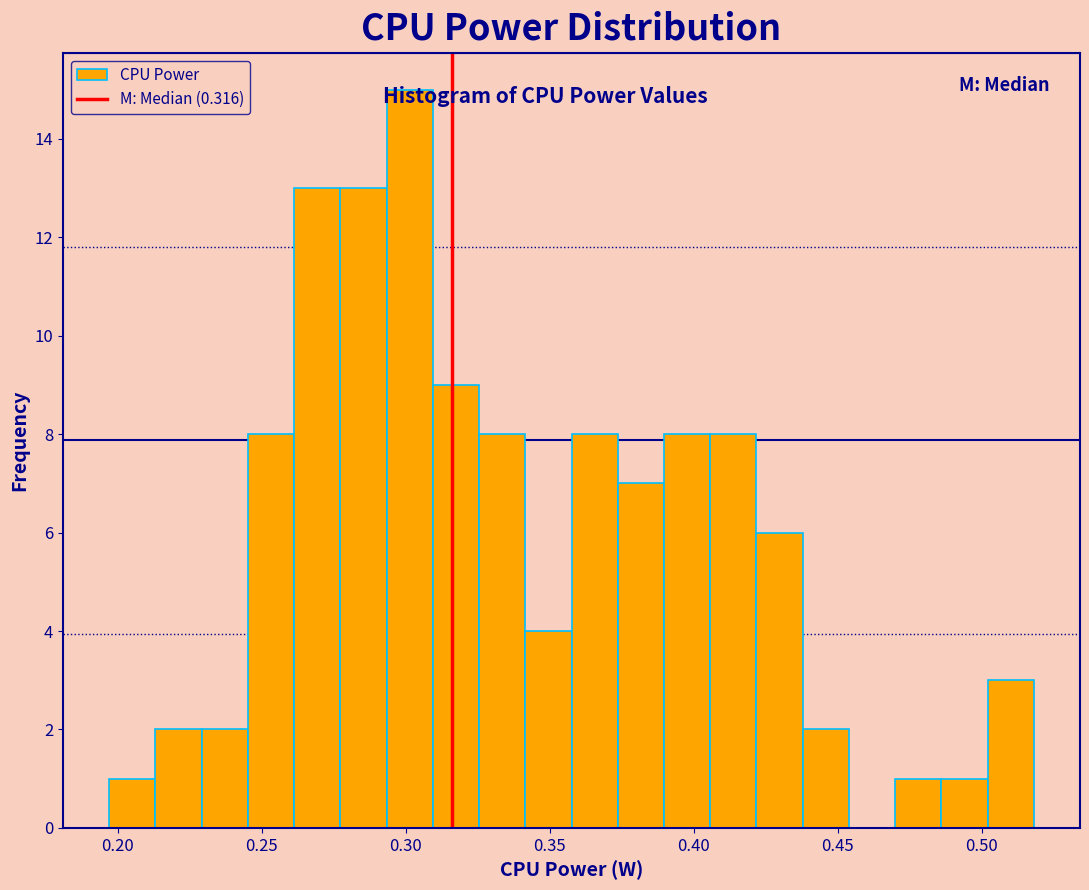

Read against the x-axis, roughly where is the centre of the tallest bar?

0.300